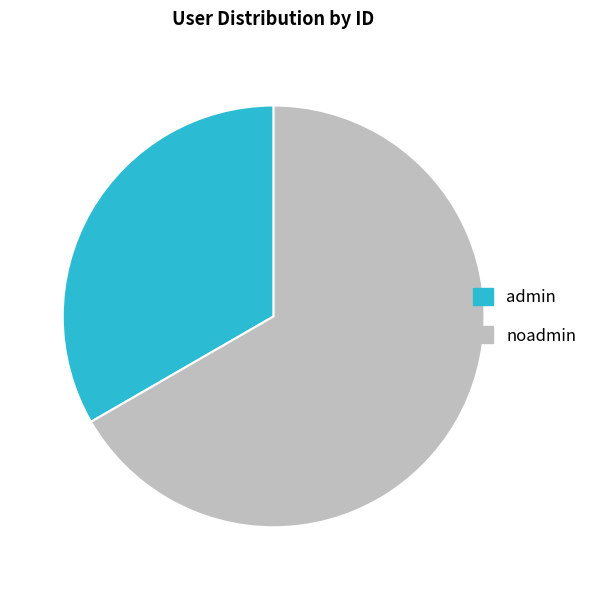

Approximately how many times larger is the value at noadmin compared to admin?

2.0